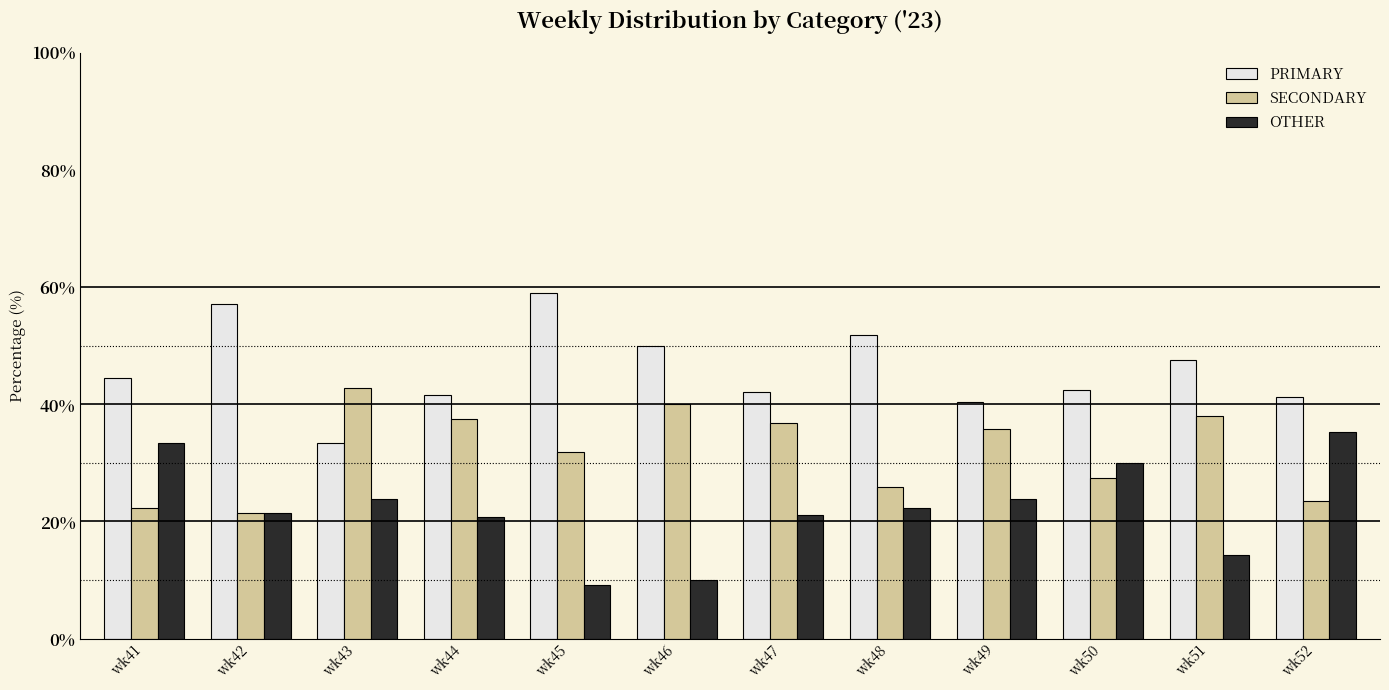

Rank the series by their maximum value, from lowest to highest.

OTHER, SECONDARY, PRIMARY